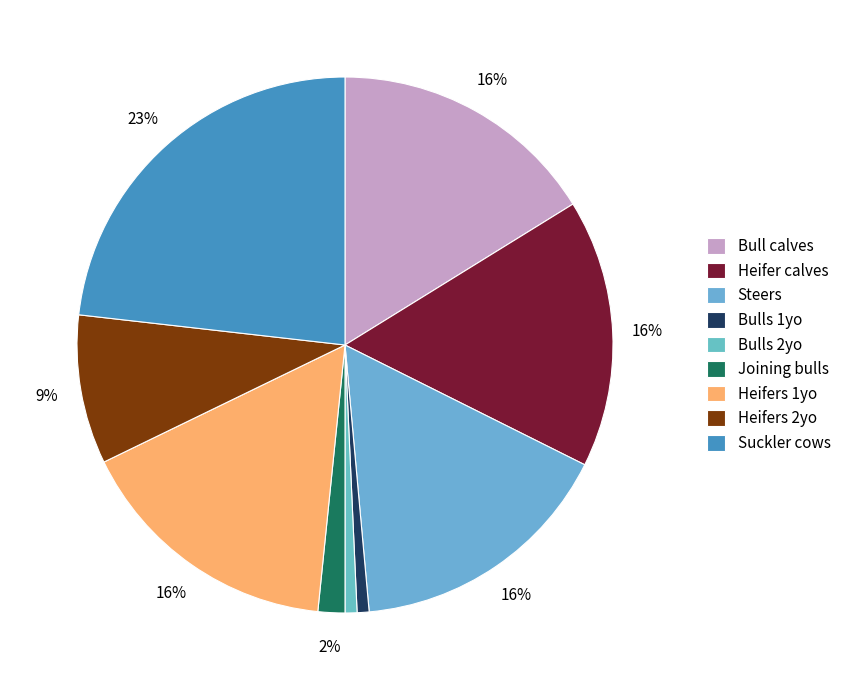

To the nearest percent, what portion does Bulls 2yo represent?

1%